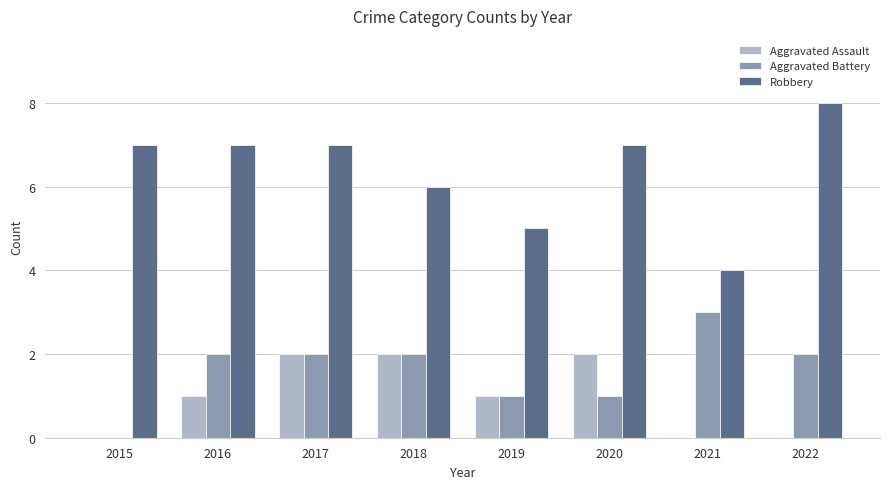

What are all the series names shown in the legend?

Aggravated Assault, Aggravated Battery, Robbery